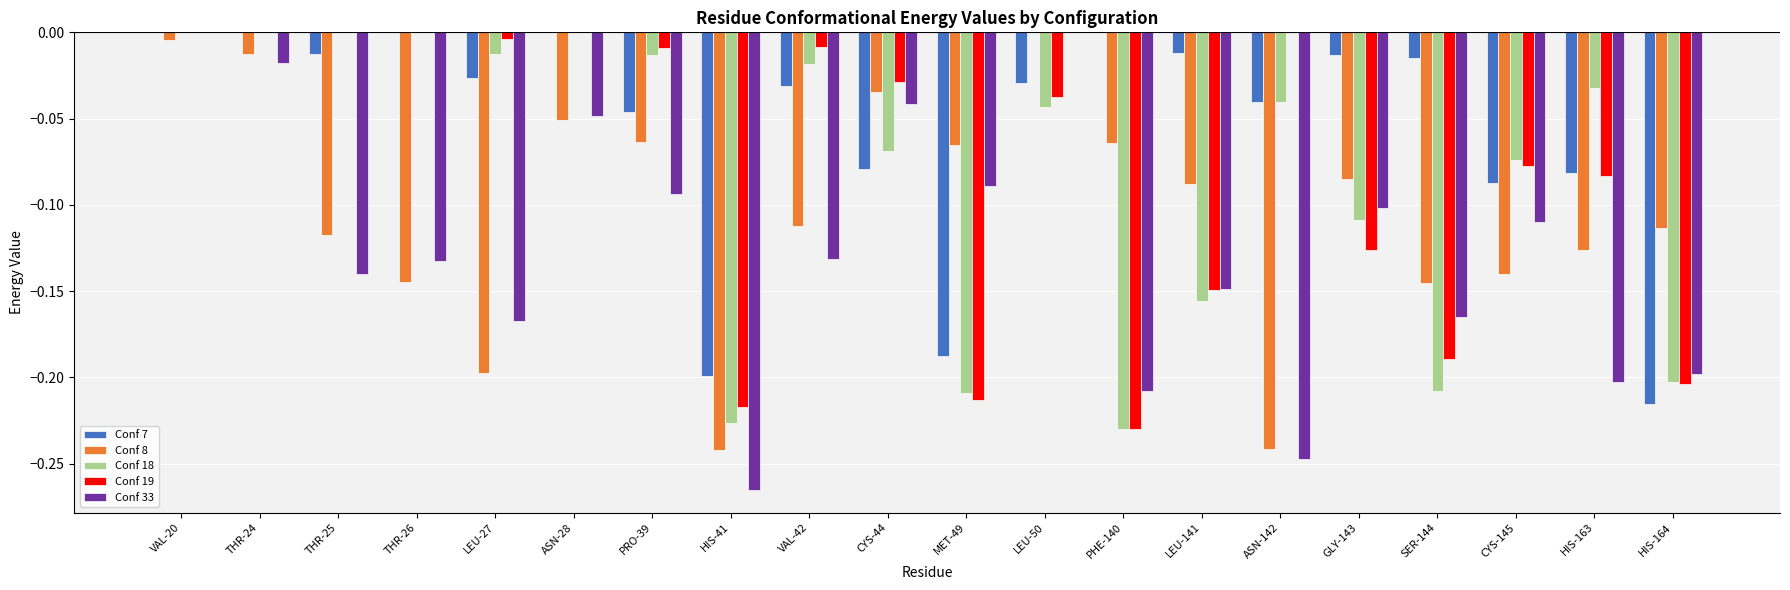

Which series has the largest total across all categories?

Conf 7